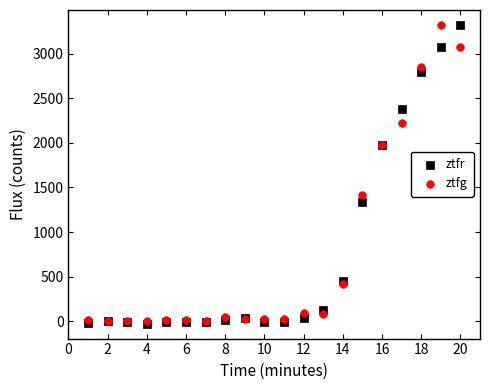

In the ztfr series, what Y value is closest to 1647?

1332.3